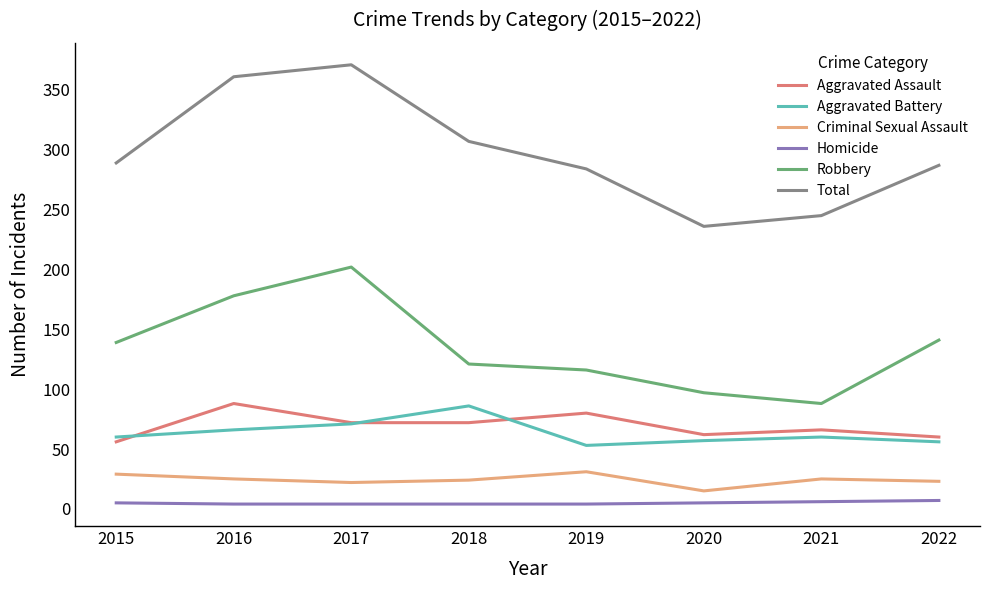

How many series are shown in this chart?

6